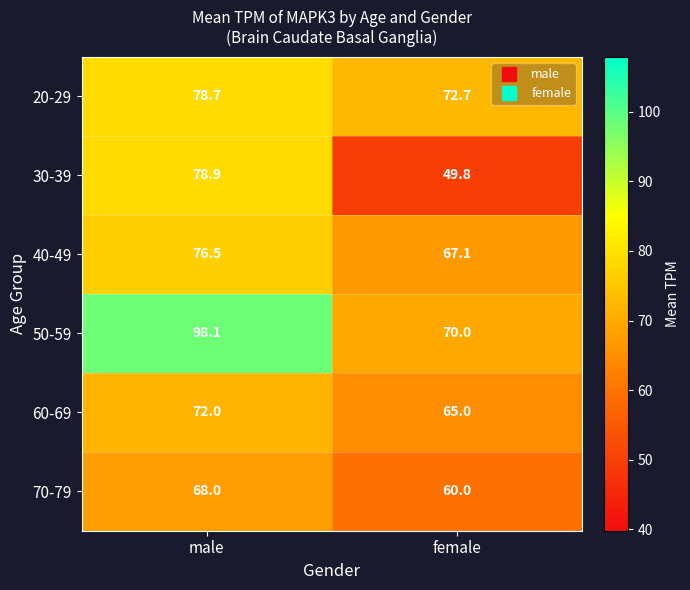

Which category has the lowest value across all series?

female